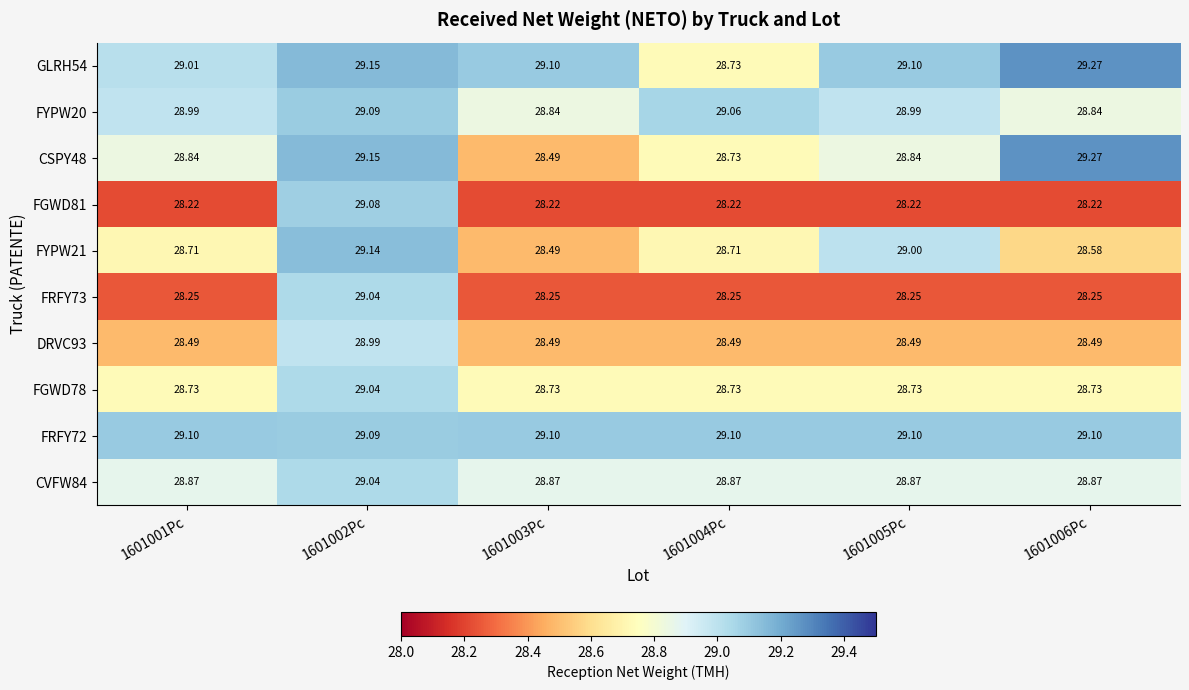

What is the maximum value shown in the chart?

29.3